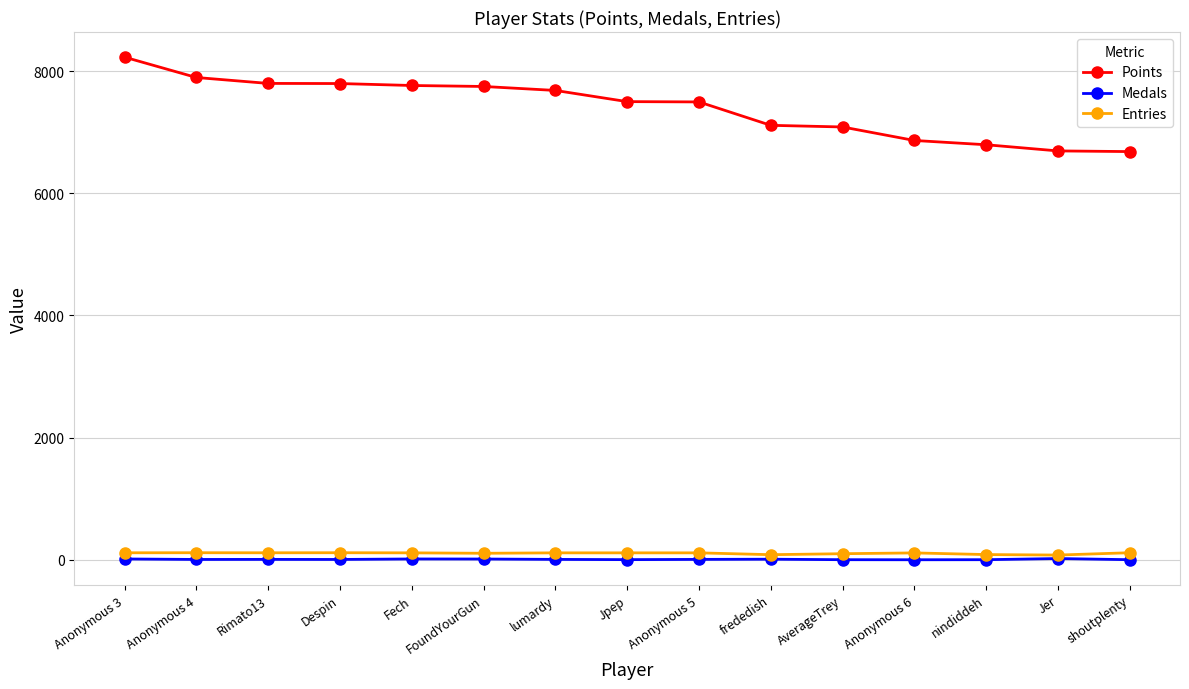

Which series changed the most between frededish and Jer?

Points